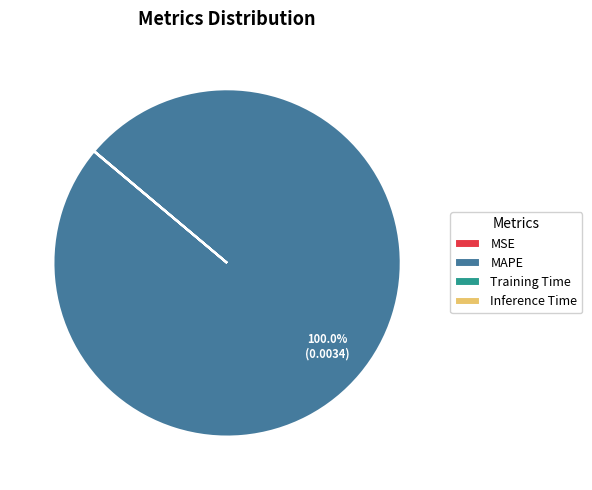

What is the largest slice in the pie chart?

MAPE